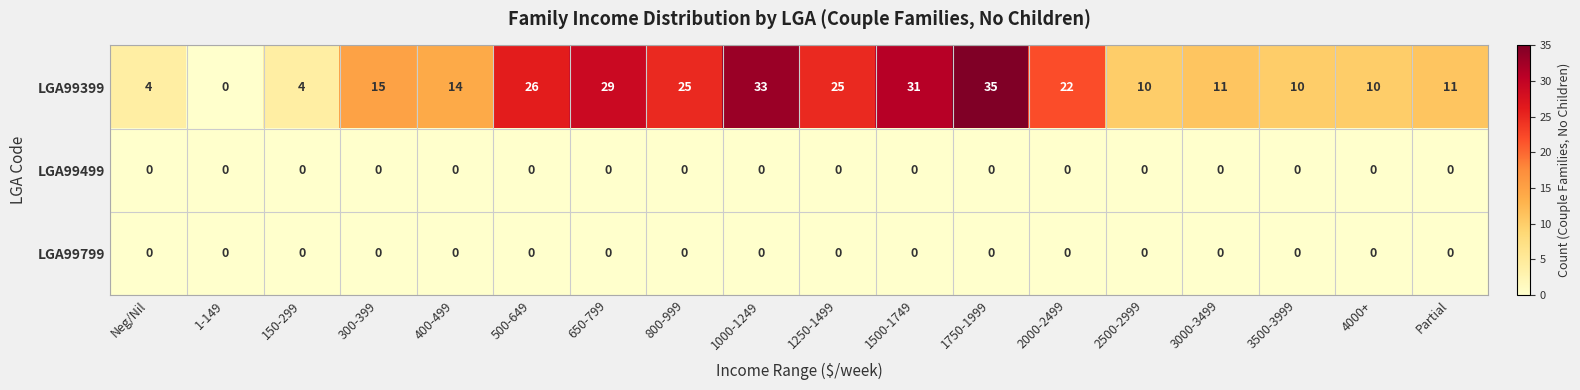

What is the sum of the LGA99399 values at 3000-3499 and 300-399?

26